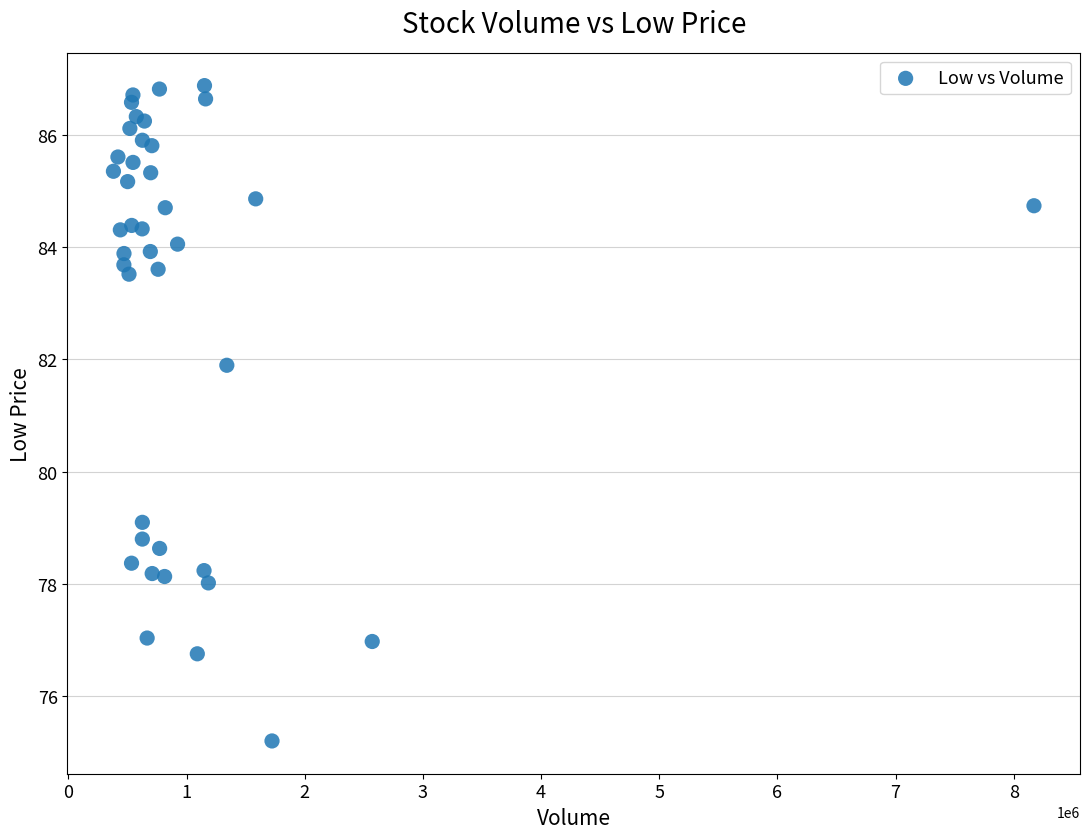

What Y value in the scatter plot is closest to 81?

81.9